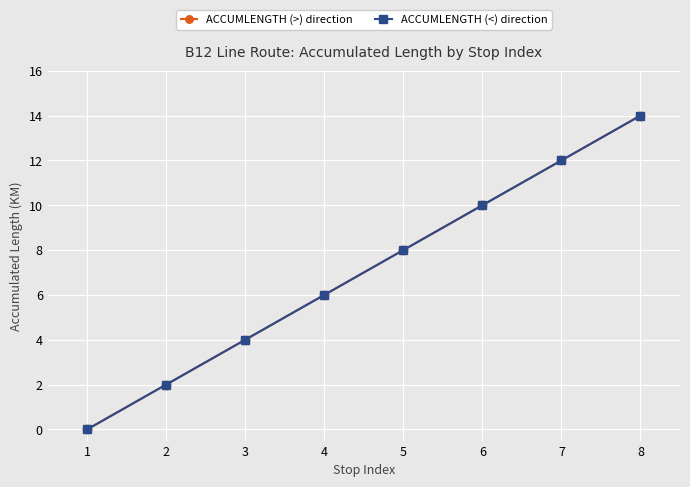

Is this an area chart (filled region under the line)?

No